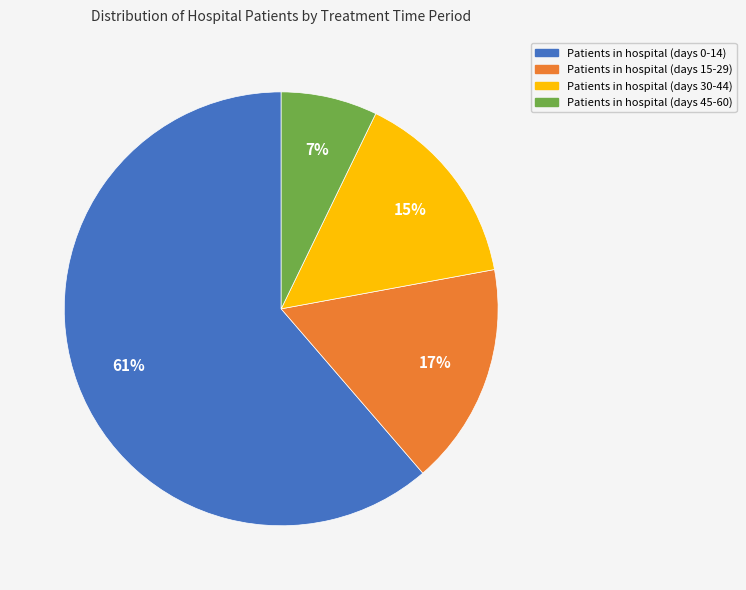

To the nearest percent, what percentage of the pie is Patients in hospital (days 45-60)?

7%